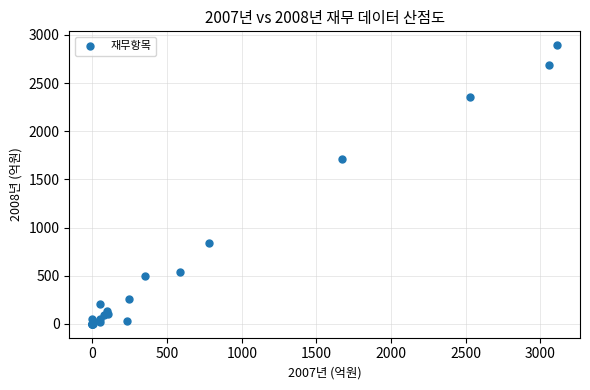

What Y value in the scatter plot is closest to 1446?

1712.1